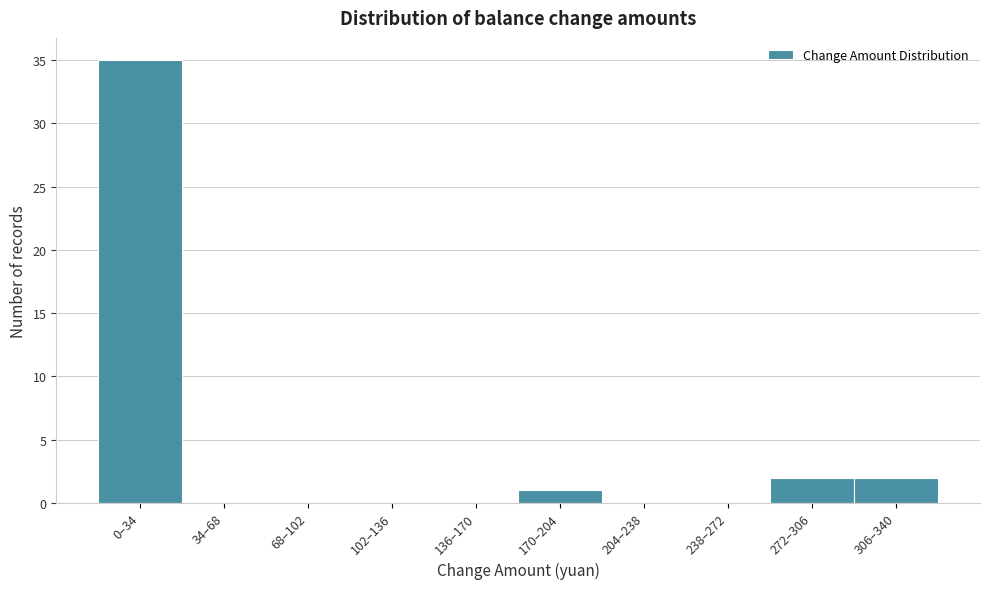

Reading left to right, list all the values displayed in this chart.

0–34=35	34–68=0	68–102=0	102–136=0	136–170=0	170–204=1	204–238=0	238–272=0	272–306=2	306–340=2